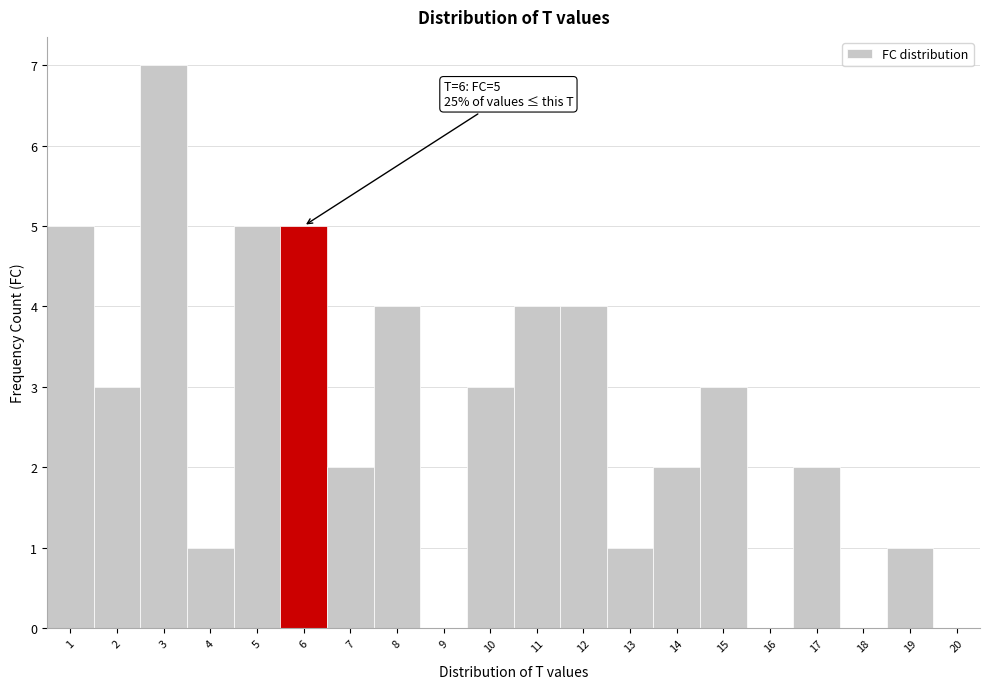

Which range on the x-axis has the tallest bar?

2.5 to 3.5